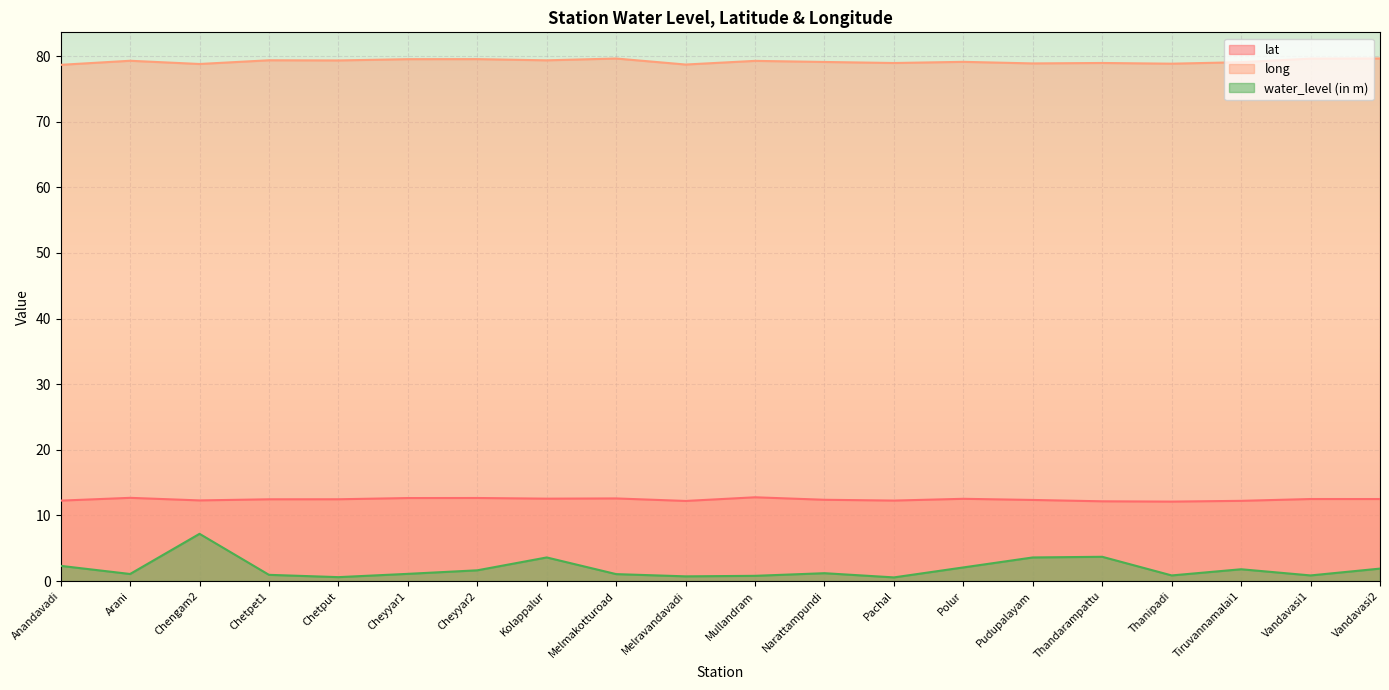

Reading right to left, transcribe all the data shown in this chart.

lat: 12.5	12.5	12.2	12.1	12.2	12.4	12.5	12.3	12.4	12.8	12.2	12.6	12.6	12.7	12.7	12.5	12.5	12.3	12.7	12.3
long: 79.6	79.6	79.1	78.8	78.9	78.9	79.1	78.9	79.1	79.3	78.7	79.6	79.3	79.5	79.5	79.3	79.4	78.8	79.3	78.7
water_level (in m): 1.9	0.9	1.8	0.9	3.7	3.6	2.1	0.6	1.2	0.8	0.7	1.1	3.6	1.6	1.1	0.6	0.9	7.2	1.1	2.3